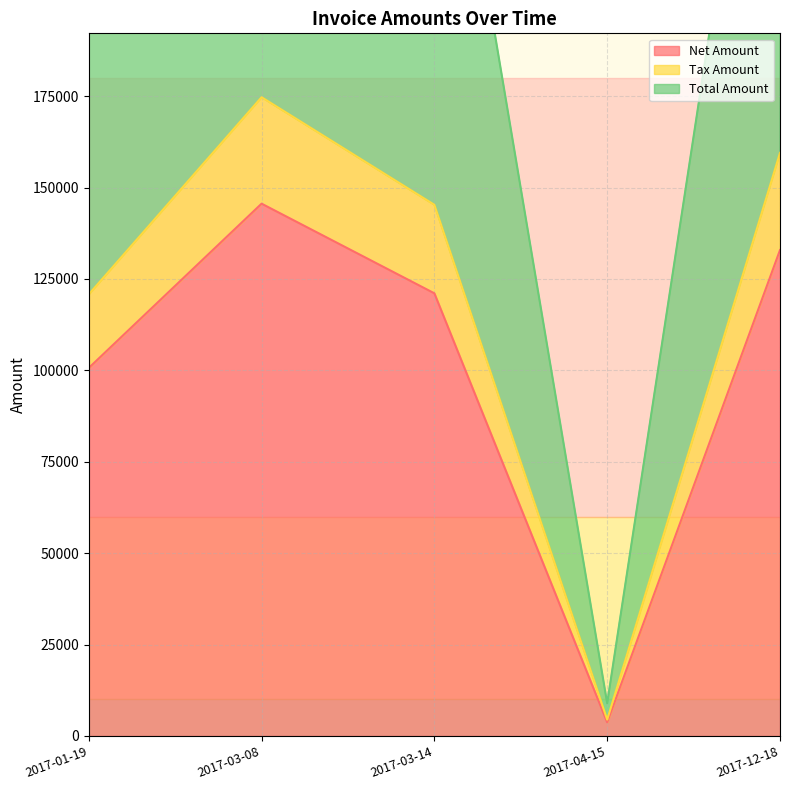

Which category has the highest value in the Total Amount series?

2017-03-08